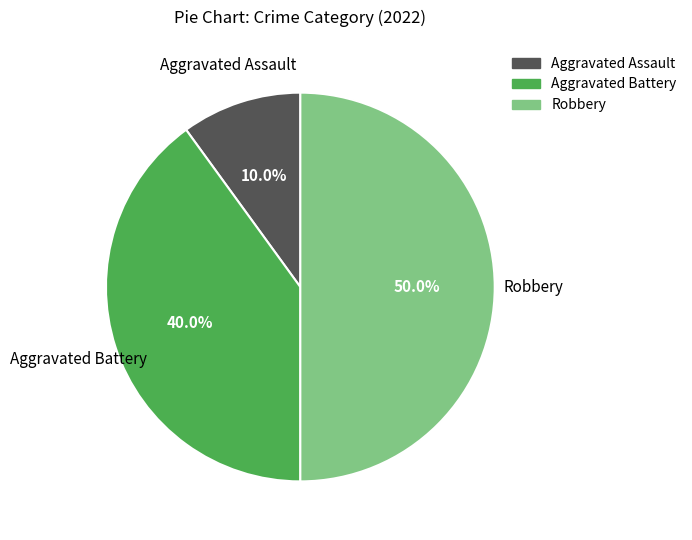

Do Robbery and Aggravated Assault together represent more than half of the pie?

Yes